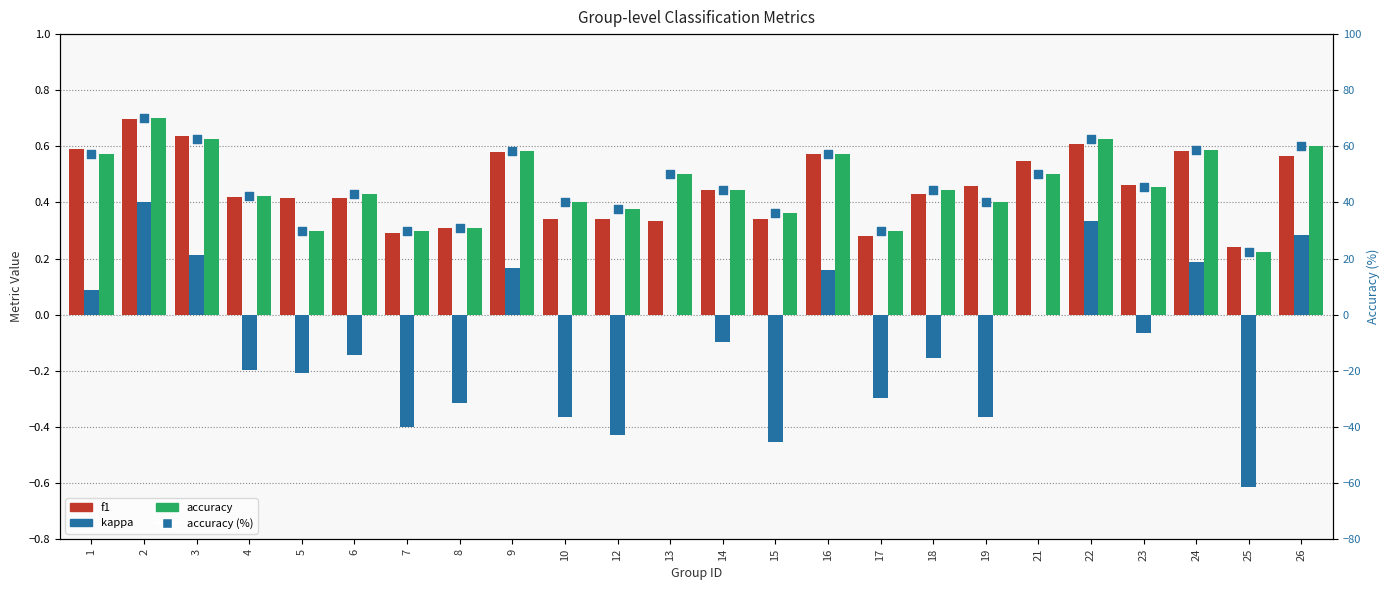

What are all the series names shown in the legend?

f1, kappa, accuracy, accuracy (%)